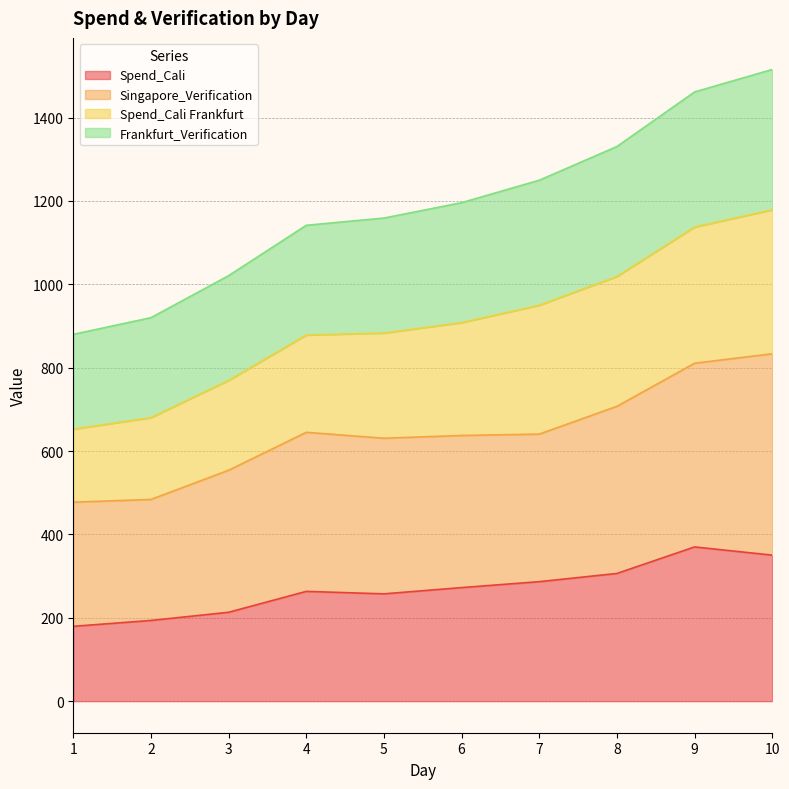

What is the value of the Singapore_Verification point at the 4th from the left?

644.9